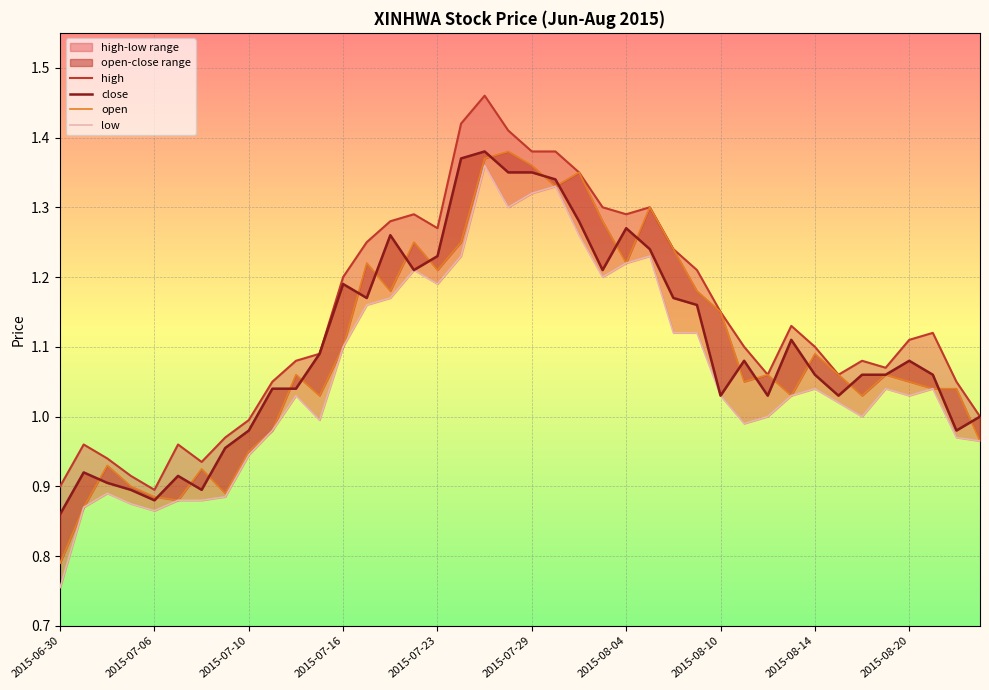

What is the sum of all high values?

45.8